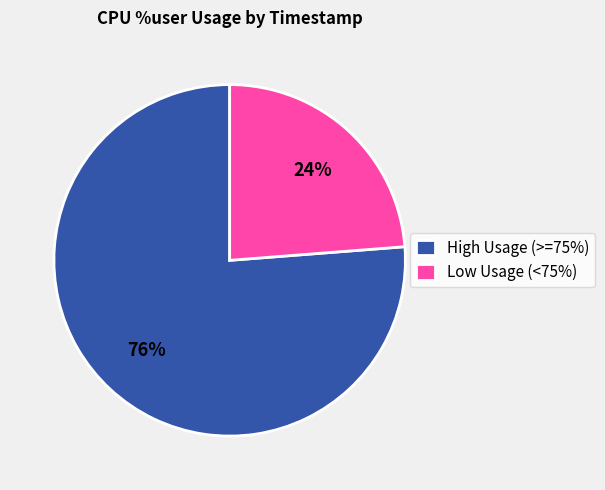

To the nearest percent, what is the average slice percentage?

50%